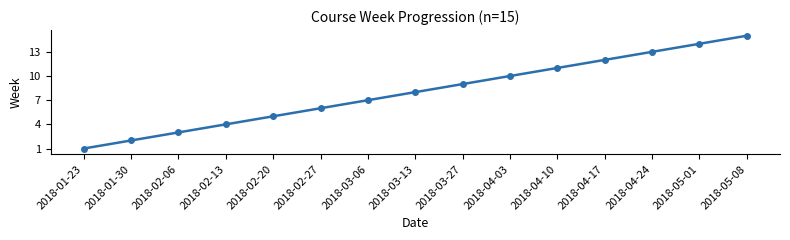

True or false: there are more than 0 points higher than both neighbors.

False